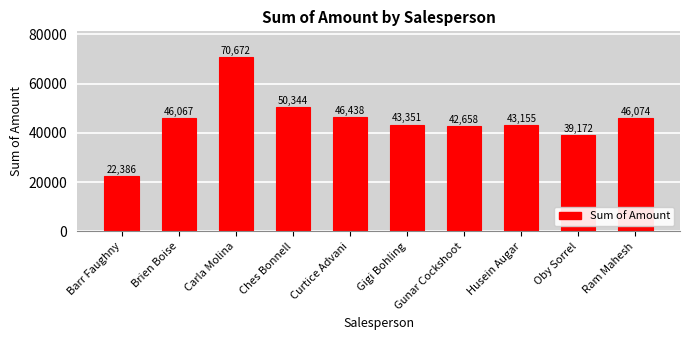

Count the number of categories in the chart.

10